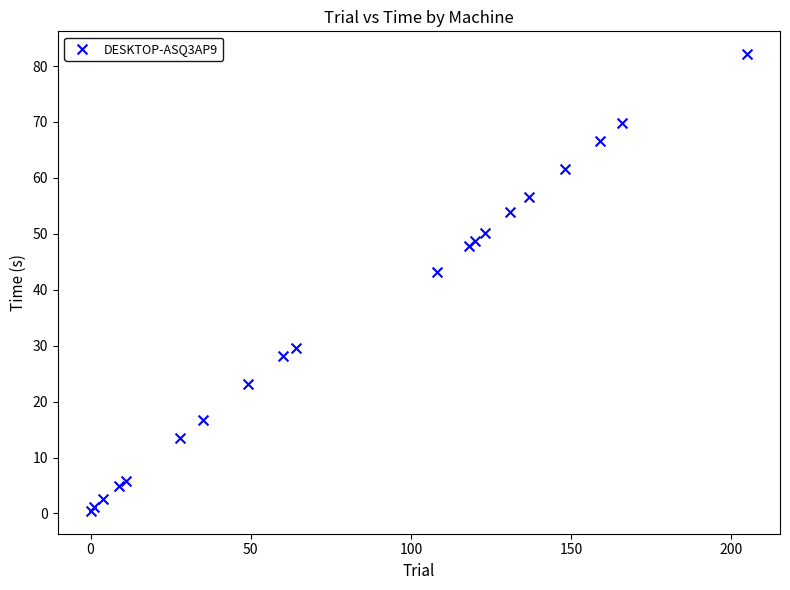

What Y value in the scatter plot is closest to 41?

43.2